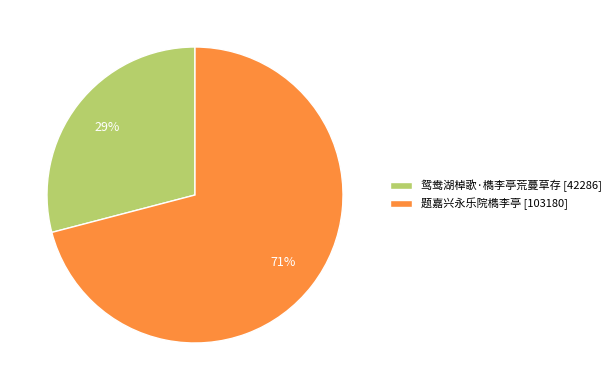

To the nearest percent, what percentage of the pie is 鸳鸯湖棹歌·檇李亭荒蔓草存?

29%